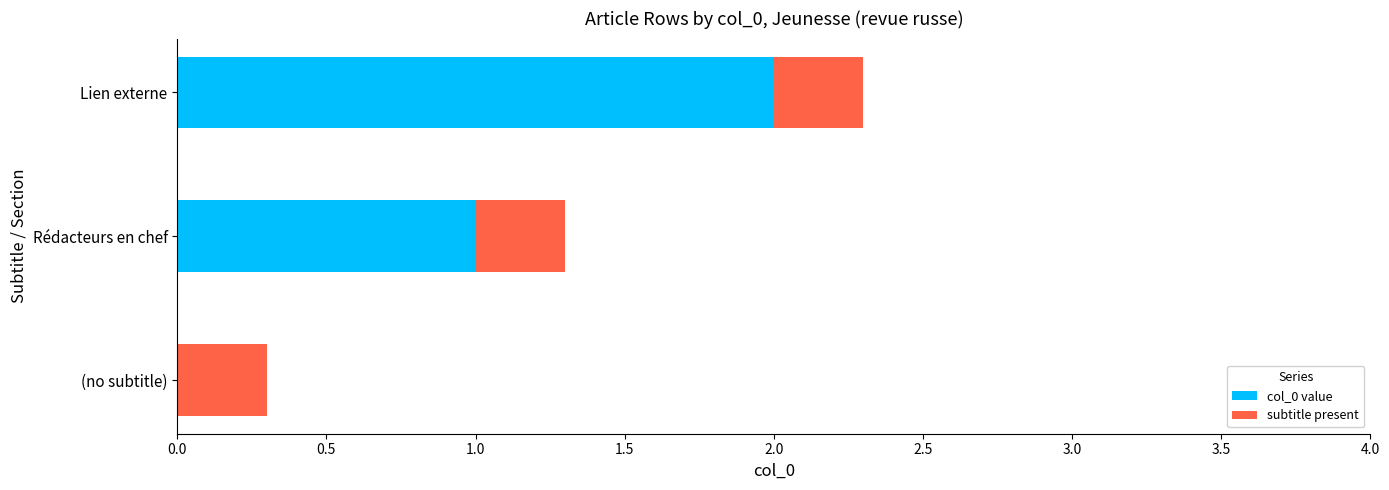

Which category has the highest value in the col_0 value series?

Lien externe